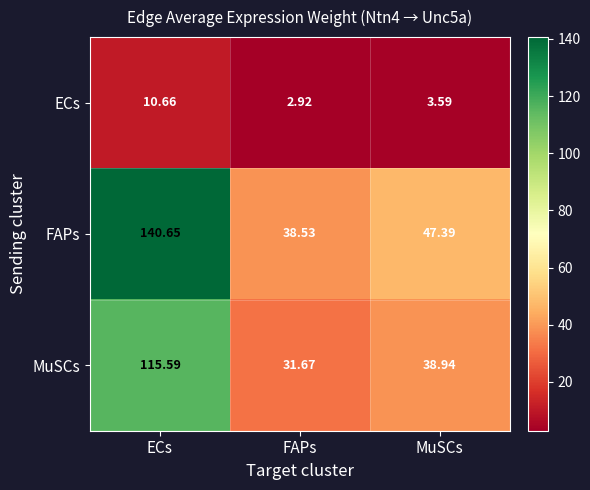

How many series are shown in this chart?

3